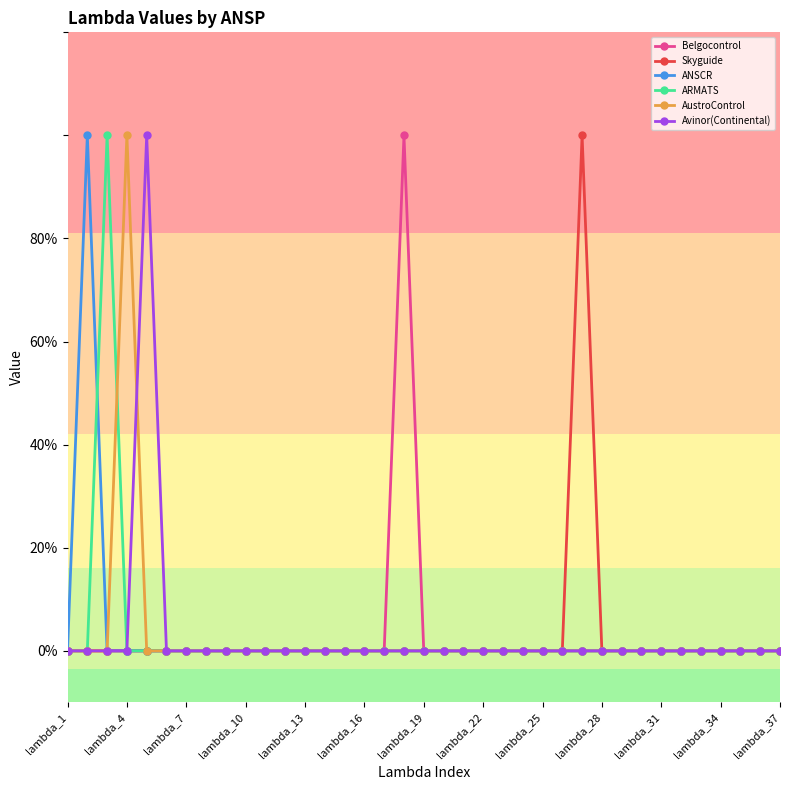

Reading right to left, list all the values displayed in this chart.

Belgocontrol: 0	0	0	0	0	0	0	0	0	0	0	0	0	0	0	0	0	0	0	1	0	0	0	0	0	0	0	0	0	0	0	0	0	0	0	0	0
Skyguide: 0	0	0	0	0	0	0	0	0	0	1	0	0	0	0	0	0	0	0	0	0	0	0	0	0	0	0	0	0	0	0	0	0	0	0	0	0
ANSCR: 0	0	0	0	0	0	0	0	0	0	0	0	0	0	0	0	0	0	0	0	0	0	0	0	0	0	0	0	0	0	0	0	0	0	0	1	0
ARMATS: 0	0	0	0	0	0	0	0	0	0	0	0	0	0	0	0	0	0	0	0	0	0	0	0	0	0	0	0	0	0	0	0	0	0	1	0	0
AustroControl: 0	0	0	0	0	0	0	0	0	0	0	0	0	0	0	0	0	0	0	0	0	0	0	0	0	0	0	0	0	0	0	0	0	1	0	0	0
Avinor(Continental): 0	0	0	0	0	0	0	0	0	0	0	0	0	0	0	0	0	0	0	0	0	0	0	0	0	0	0	0	0	0	0	0	1	0	0	0	0